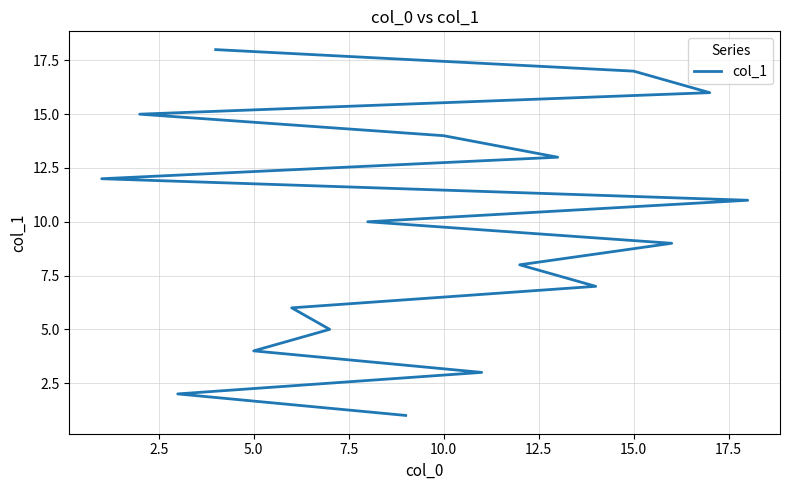

How many values are below 10?

9